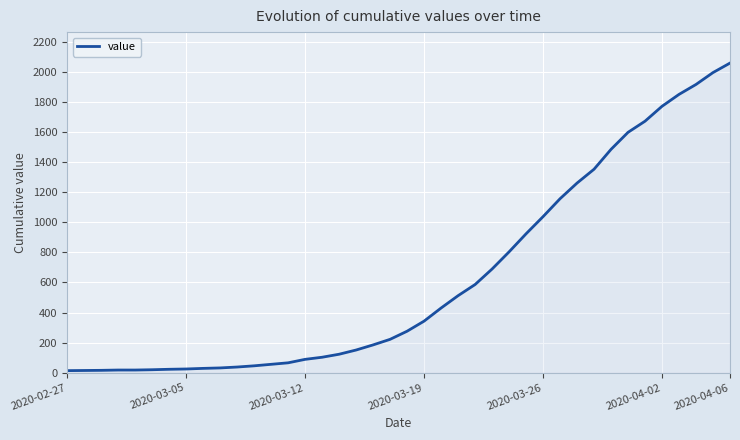

What is the greatest value displayed?

2057